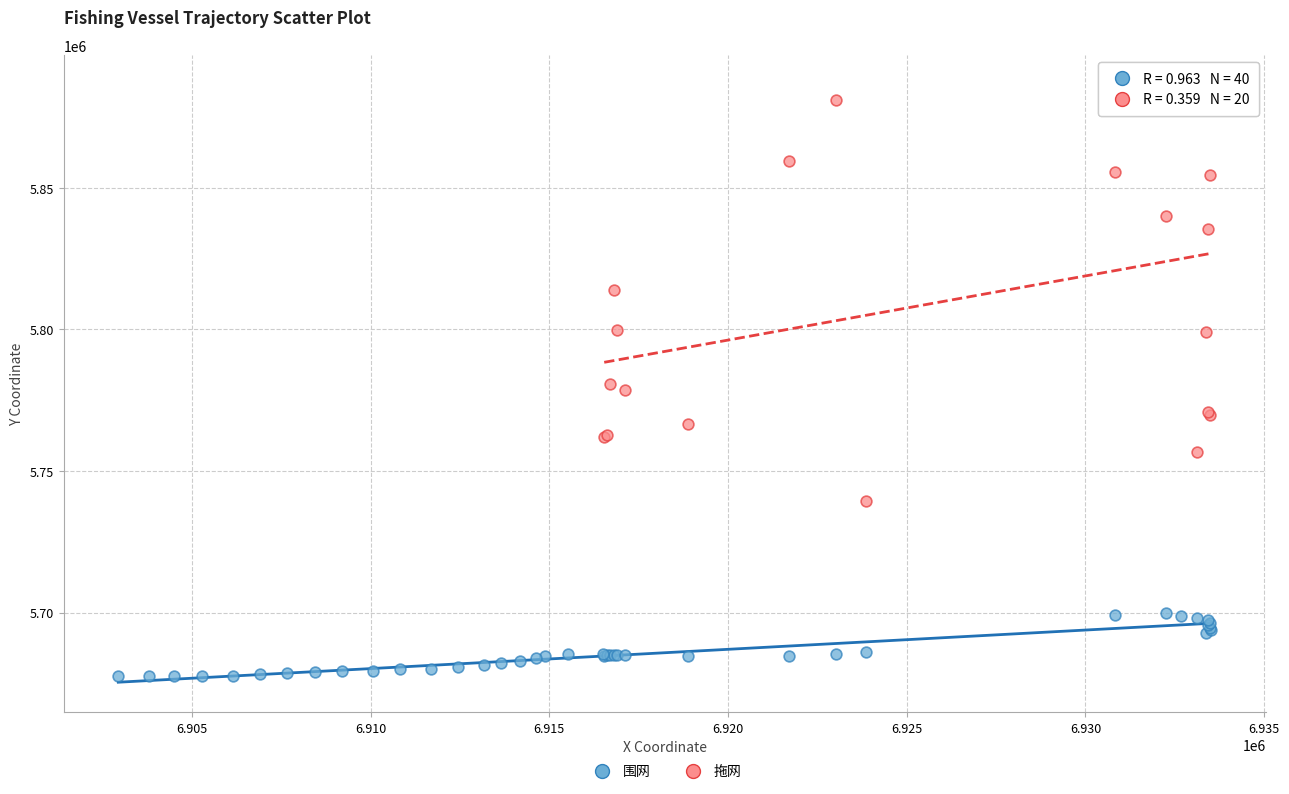

Which series contains the lowest Y value?

围网